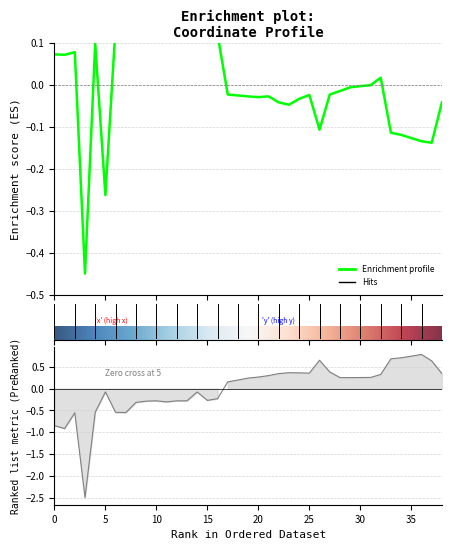

How many negative values does the x series have?

23